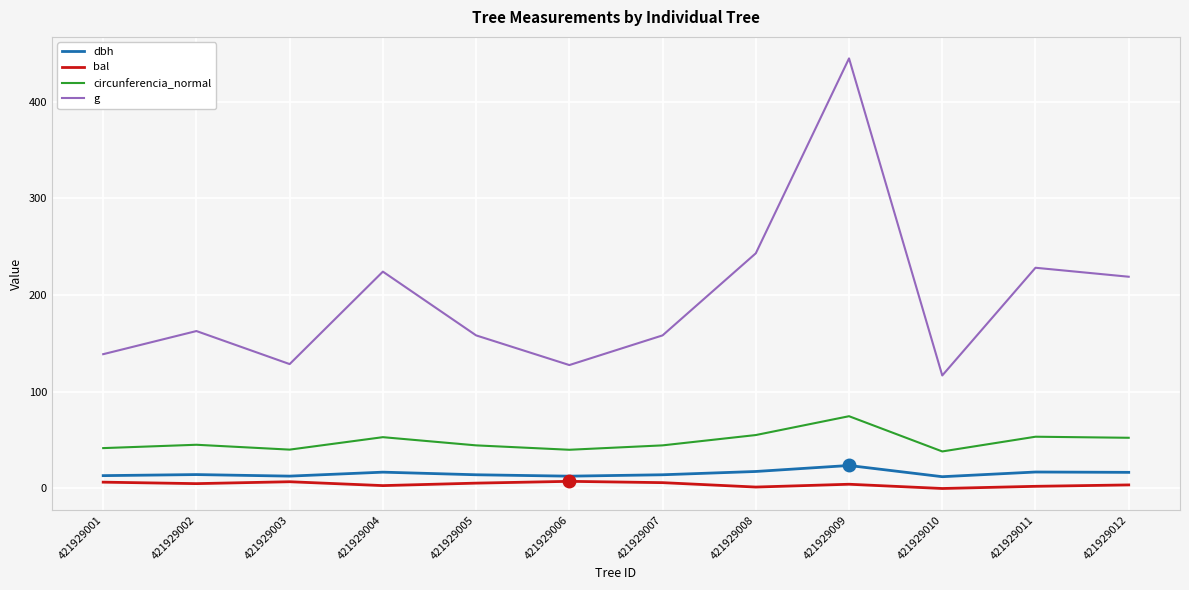

What is the average value of the g series?

196.0